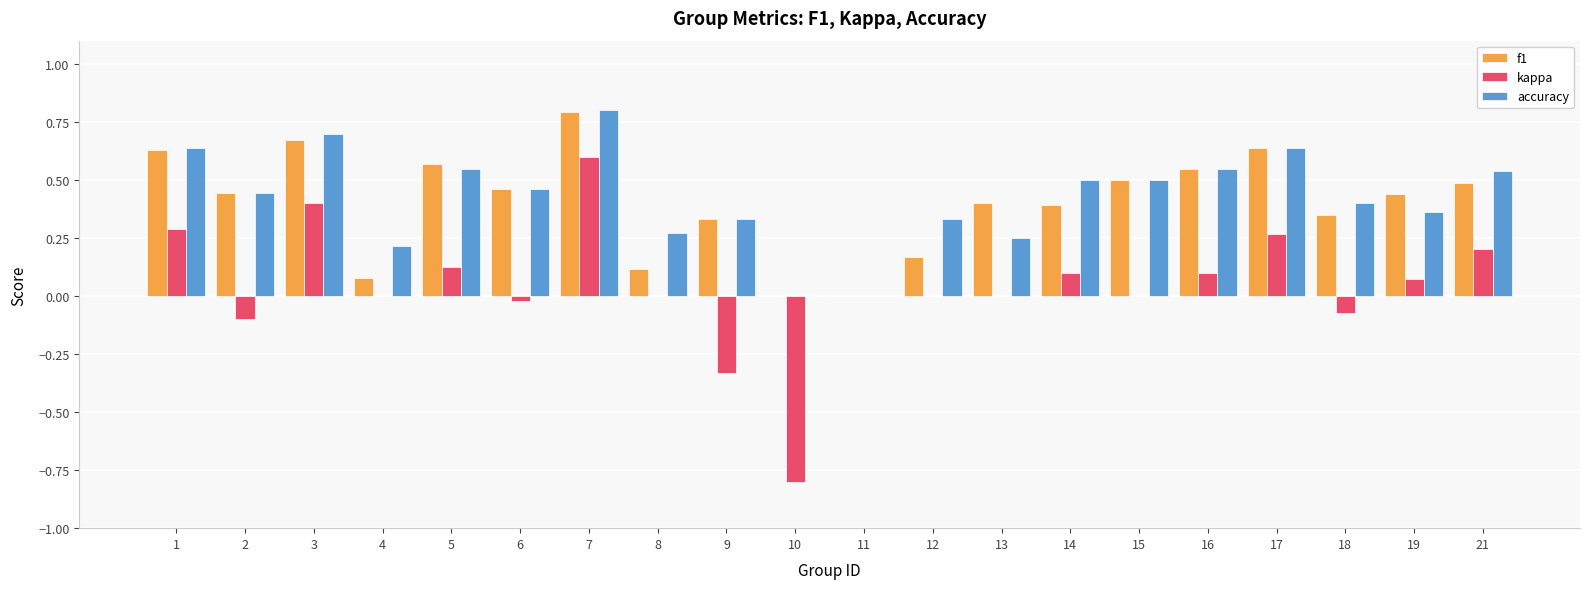

The value of f1 at 12 is 0.1. True or false?

False